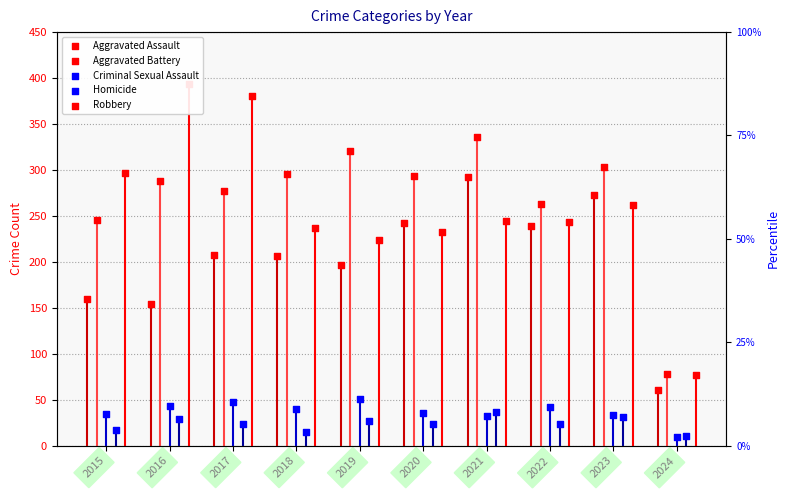

Which series has the largest Y range (max minus min)?

Robbery